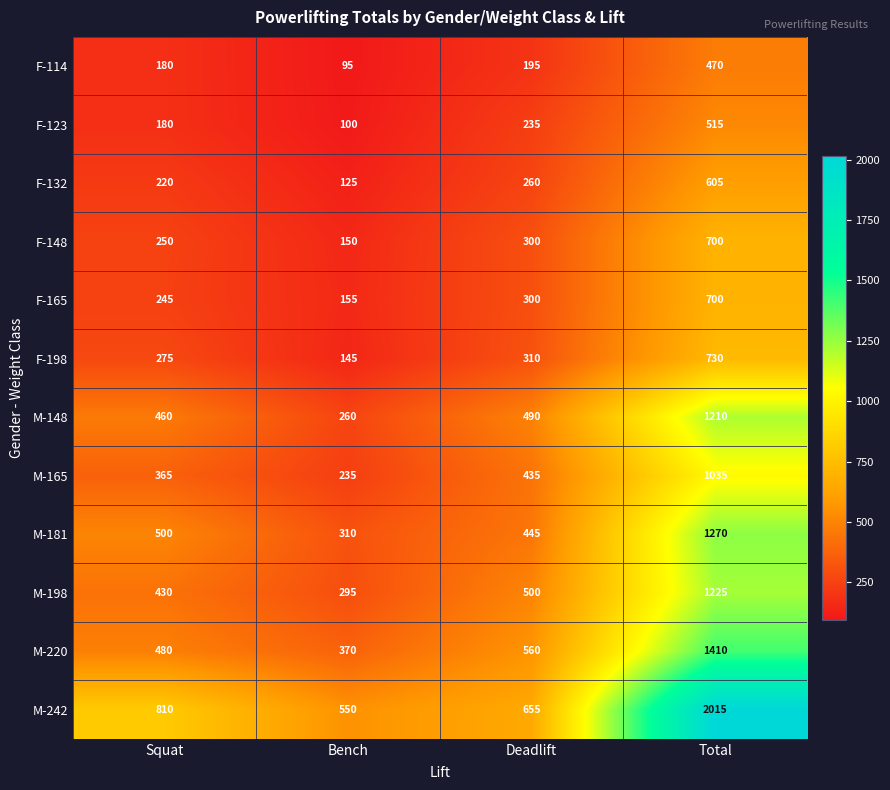

What is the minimum value shown in the chart?

95